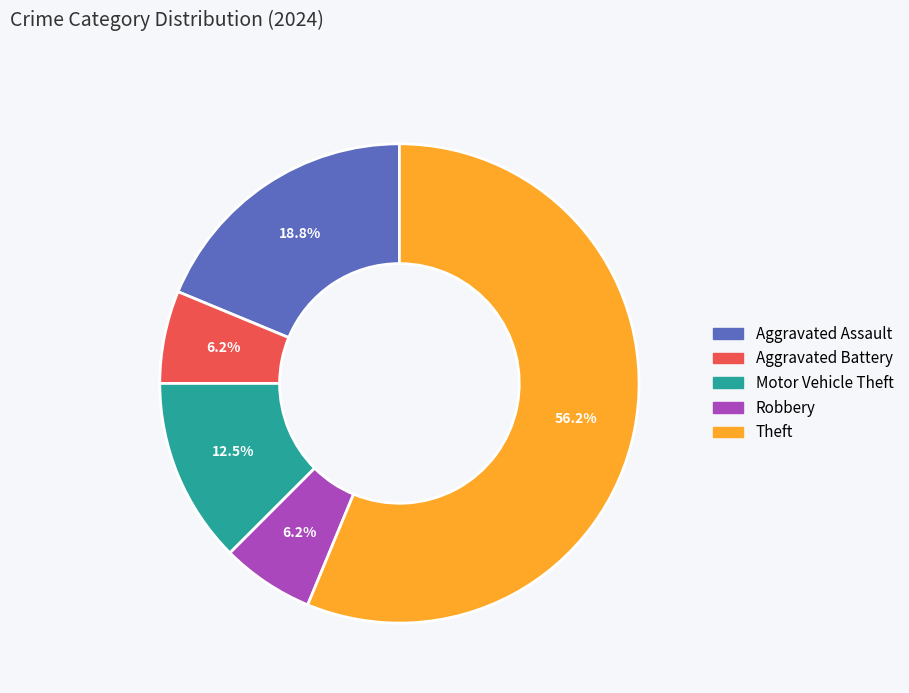

The Robbery slice represents 6% of the pie. True or false?

True